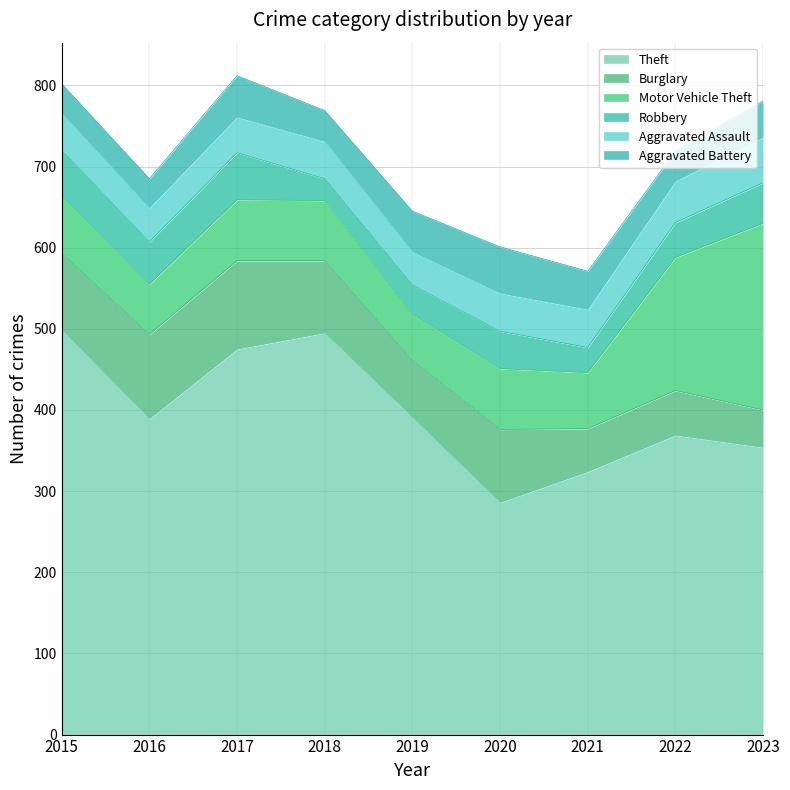

How many data points in Robbery are less than 46?

4